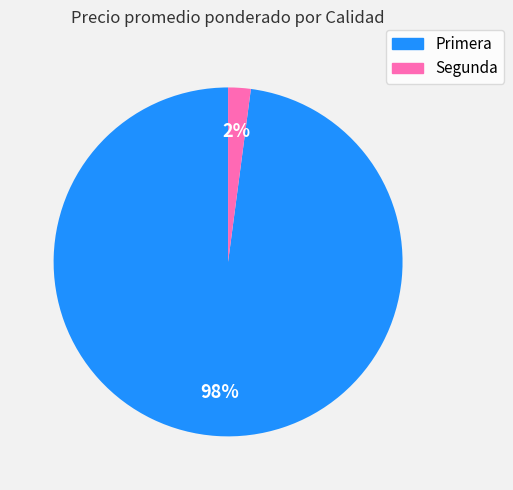

How many segments does this pie chart have?

2